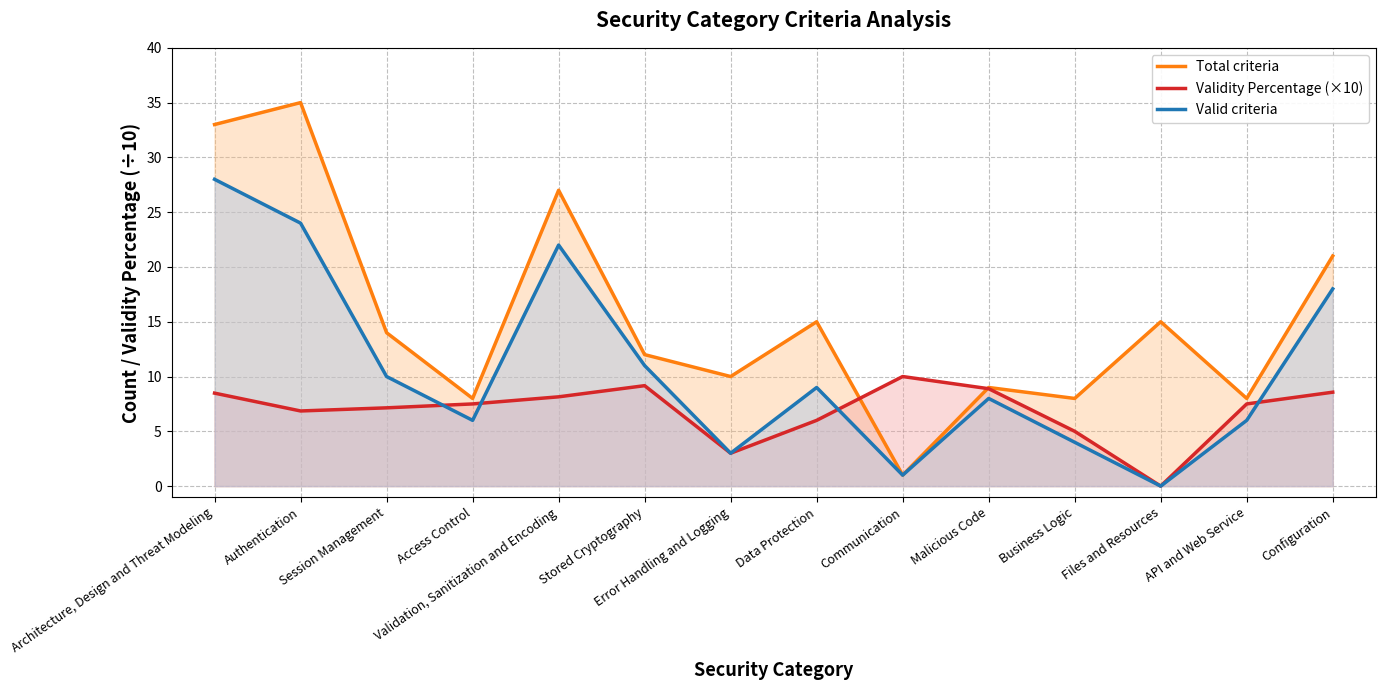

Reading left to right, extract all data points from this chart.

Total criteria: Architecture, Design and Threat Modeling=33.0	Authentication=35.0	Session Management=14.0	Access Control=8.0	Validation, Sanitization and Encoding=27.0	Stored Cryptography=12.0	Error Handling and Logging=10.0	Data Protection=15.0	Communication=1.0	Malicious Code=9.0	Business Logic=8.0	Files and Resources=15.0	API and Web Service=8.0	Configuration=21.0
Validity Percentage (×10): Architecture, Design and Threat Modeling=8.5	Authentication=6.9	Session Management=7.1	Access Control=7.5	Validation, Sanitization and Encoding=8.1	Stored Cryptography=9.2	Error Handling and Logging=3.0	Data Protection=6.0	Communication=10.0	Malicious Code=8.9	Business Logic=5.0	Files and Resources=0.0	API and Web Service=7.5	Configuration=8.6
Valid criteria: Architecture, Design and Threat Modeling=28.0	Authentication=24.0	Session Management=10.0	Access Control=6.0	Validation, Sanitization and Encoding=22.0	Stored Cryptography=11.0	Error Handling and Logging=3.0	Data Protection=9.0	Communication=1.0	Malicious Code=8.0	Business Logic=4.0	Files and Resources=0.0	API and Web Service=6.0	Configuration=18.0